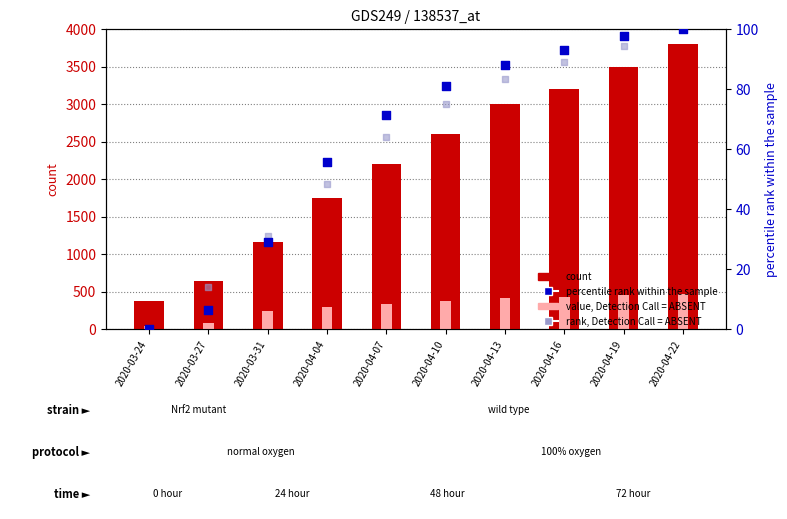

At how many categories does at least one series exceed 307?

10